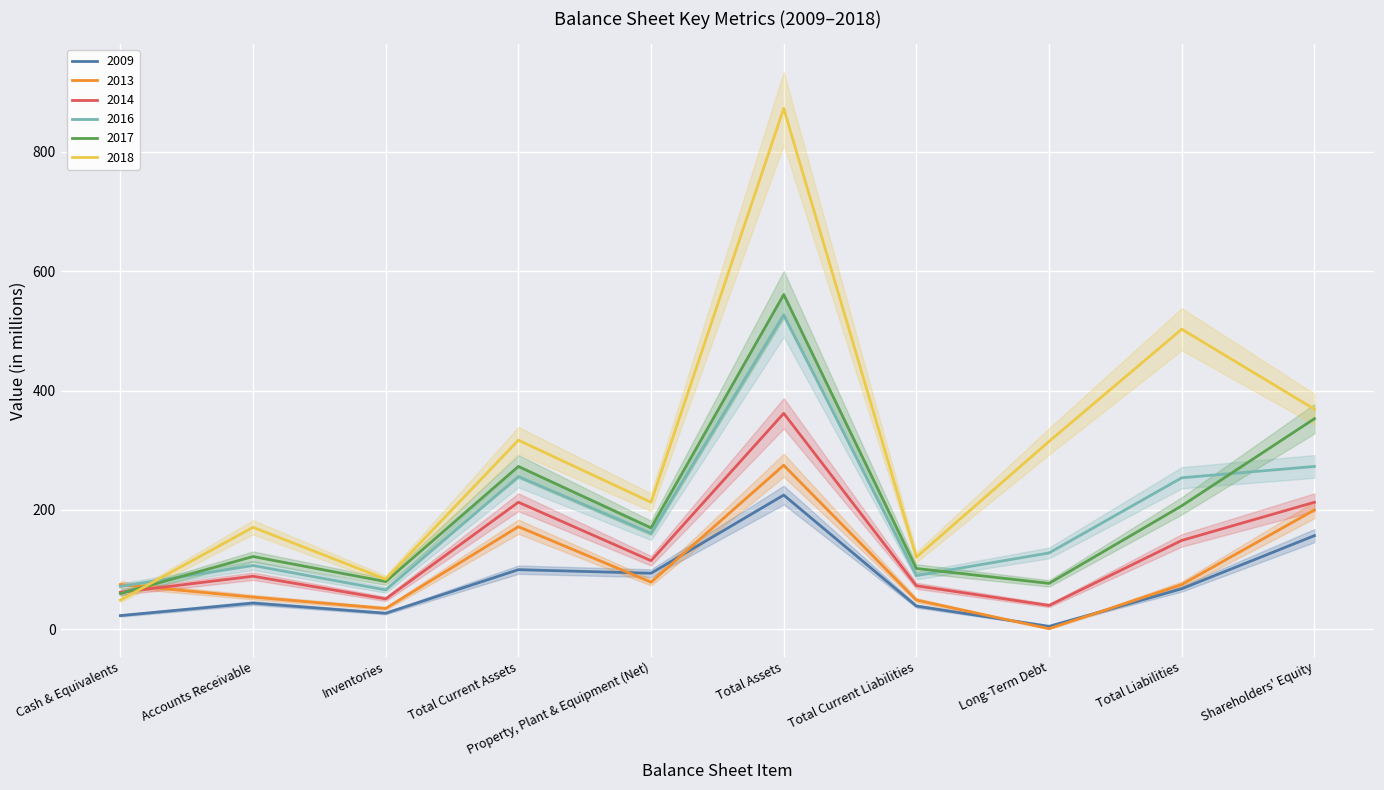

Rank the series by their maximum value, from lowest to highest.

2009, 2013, 2014, 2016, 2017, 2018